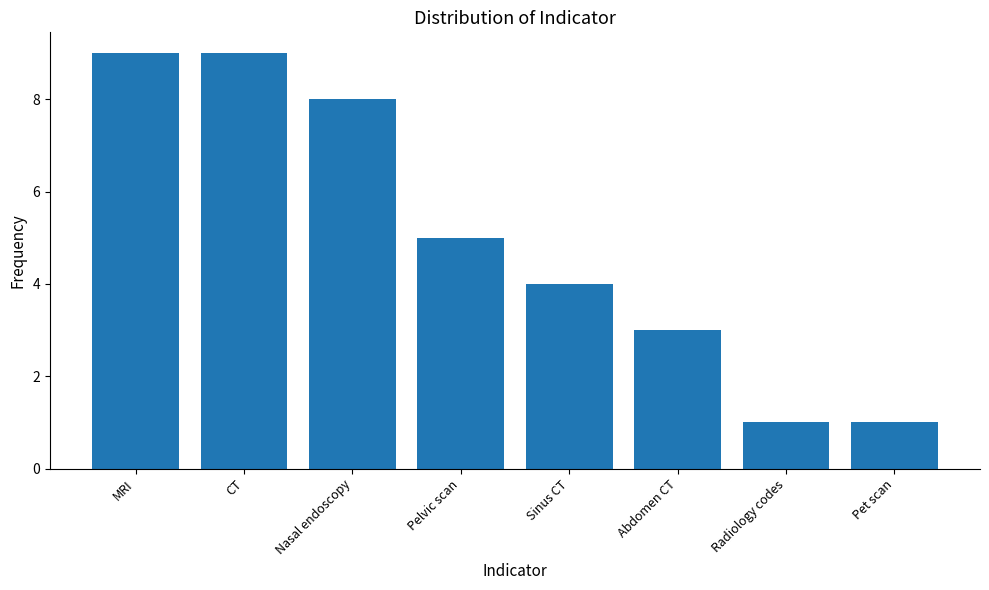

The chart shows a value of 1 at Abdomen CT. True or false?

False